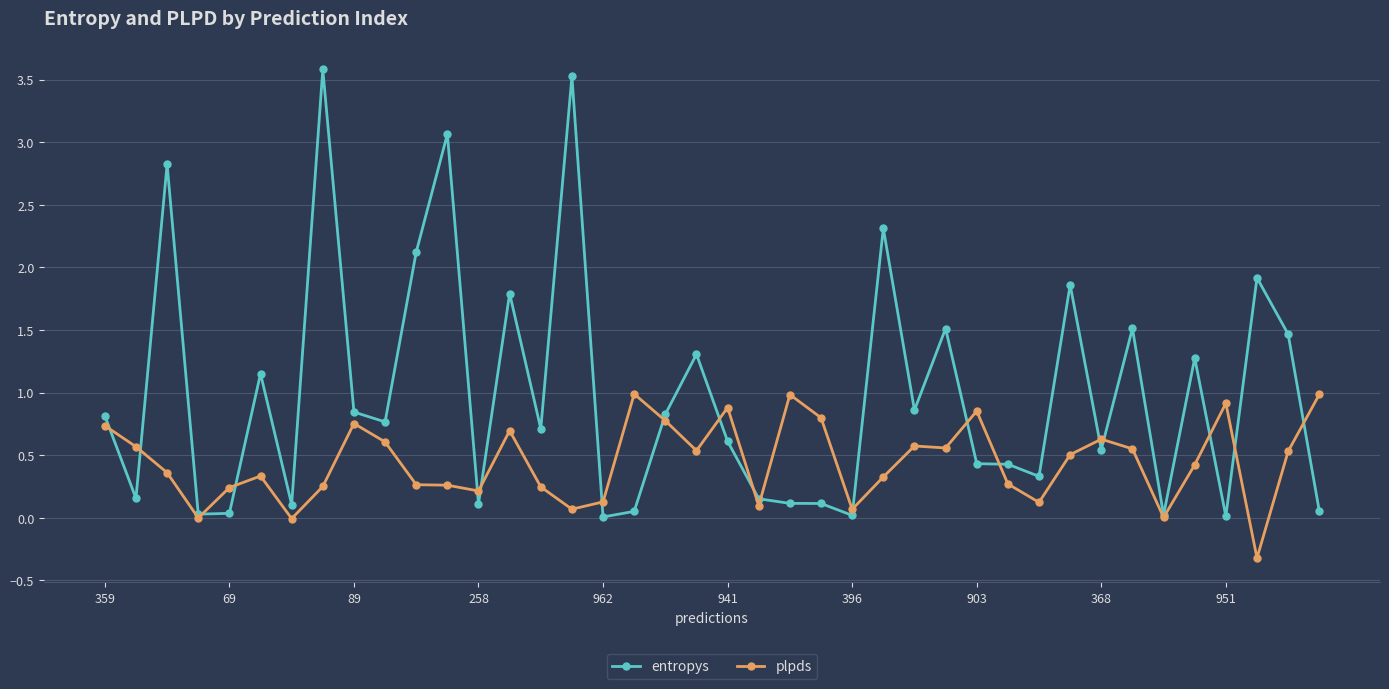

List the series in order of their overall mean, lowest first.

plpds, entropys